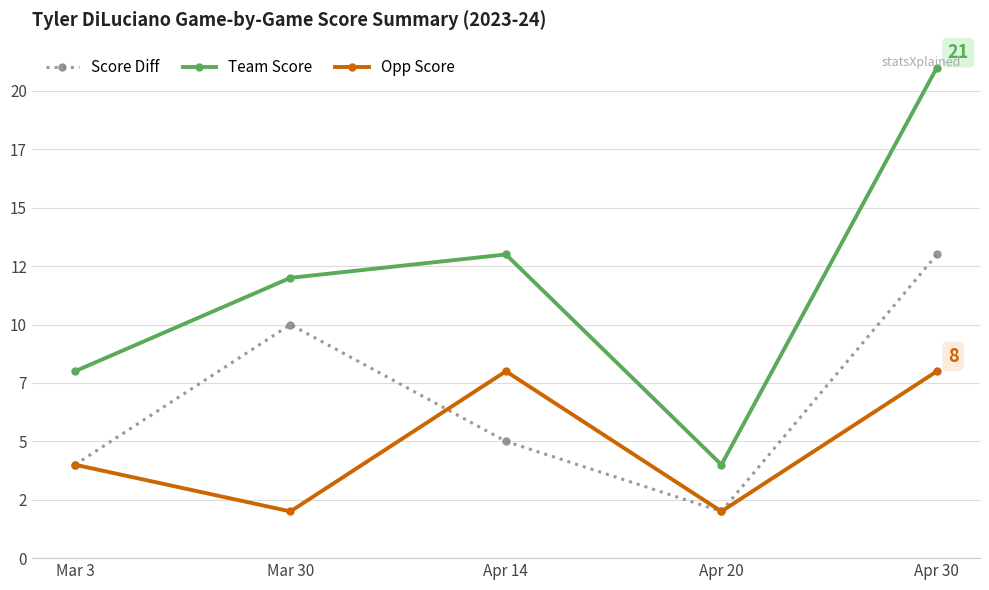

What is the sum of all Score Diff values?

34